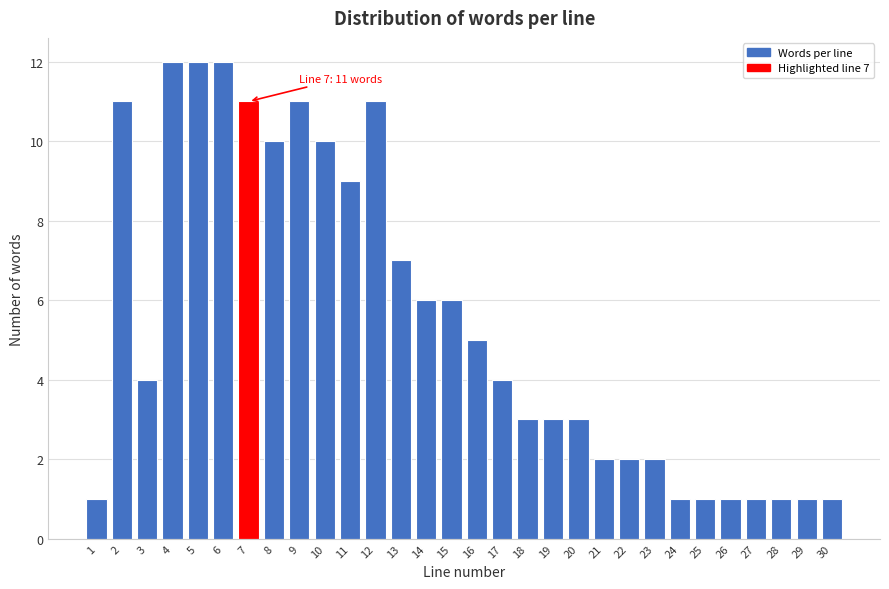

Reading left to right, list all the values displayed in this chart.

1=1	2=11	3=4	4=12	5=12	6=12	7=11	8=10	9=11	10=10	11=9	12=11	13=7	14=6	15=6	16=5	17=4	18=3	19=3	20=3	21=2	22=2	23=2	24=1	25=1	26=1	27=1	28=1	29=1	30=1